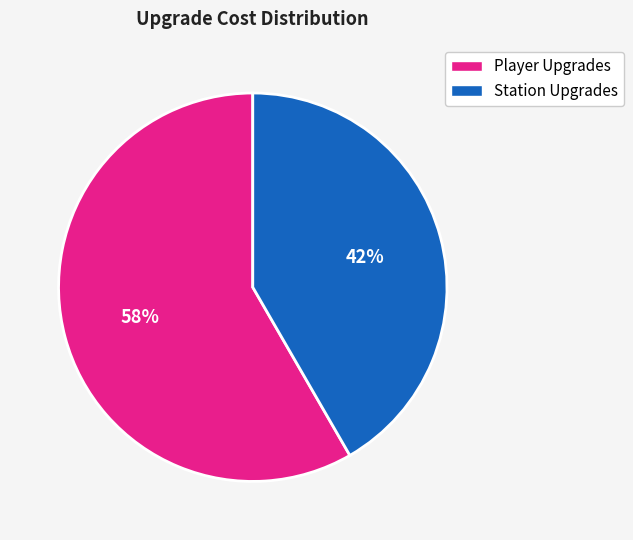

Does any single category account for the majority?

Yes